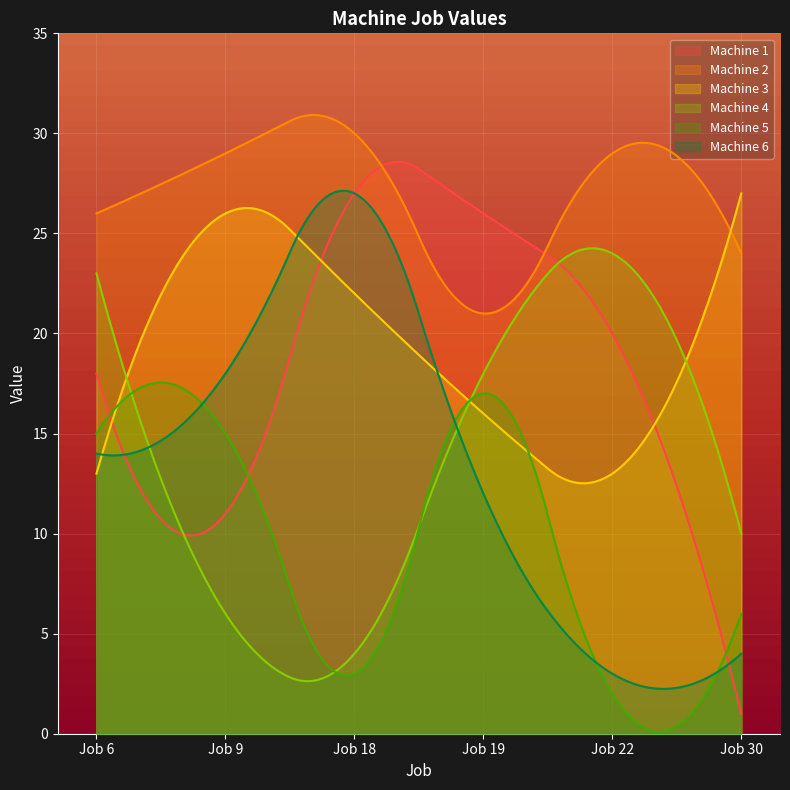

How many interior local peaks does the Machine 4 series have?

1